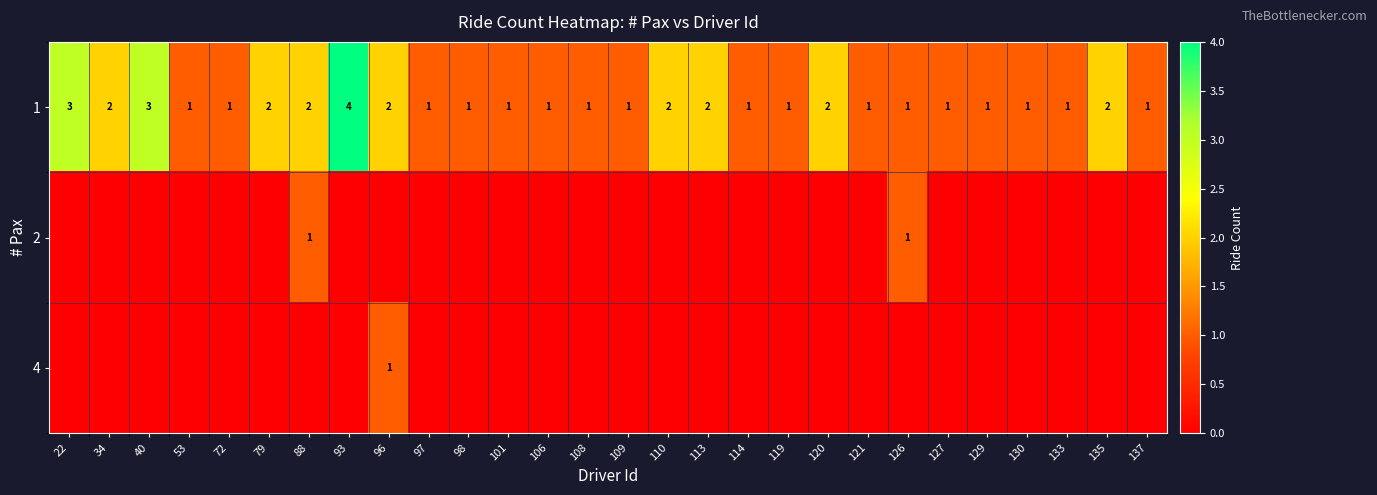

Between 108 and 120, which is larger?

120